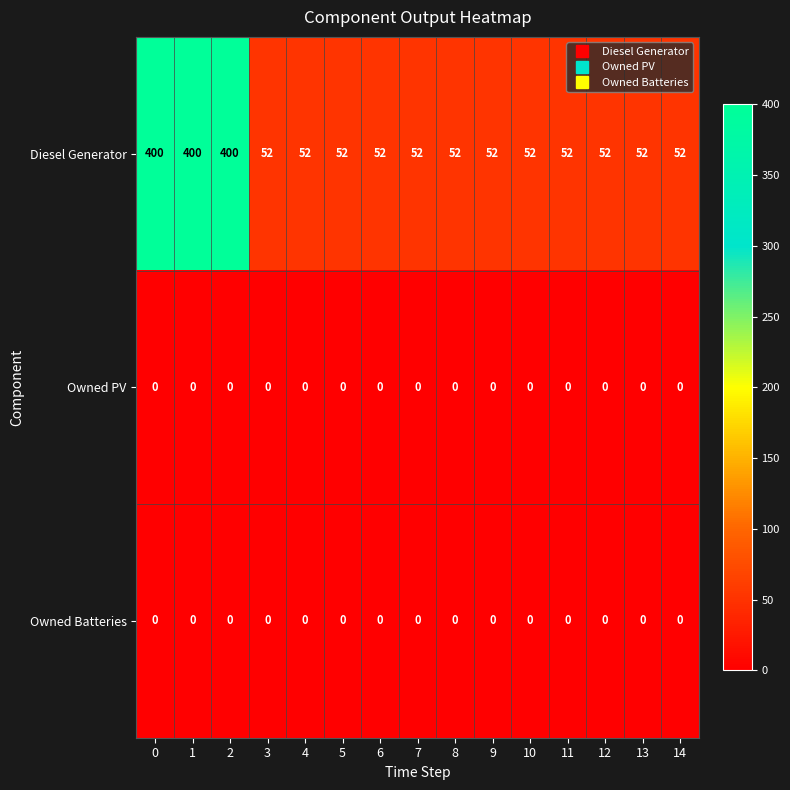

Between 0 and 9, which series saw the biggest shift?

Diesel Generator